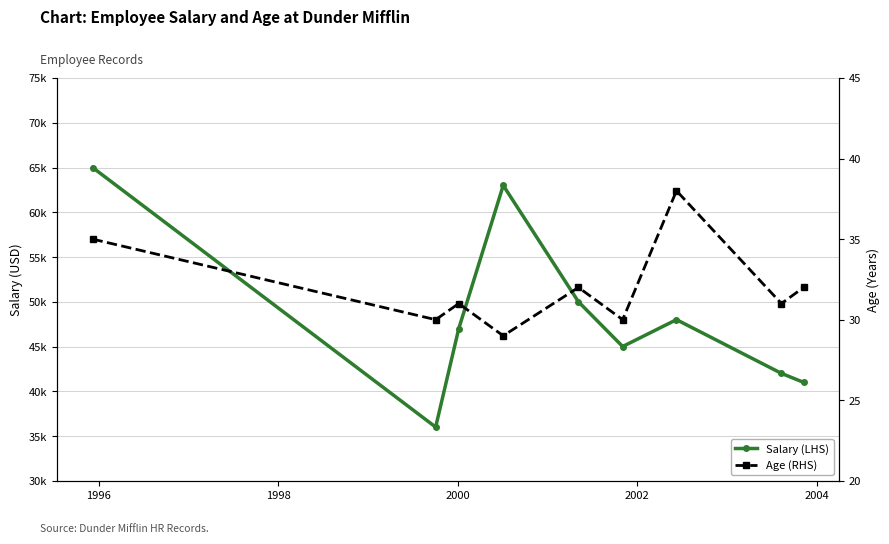

Rank the series by their maximum value, from lowest to highest.

Age (RHS), Salary (LHS)